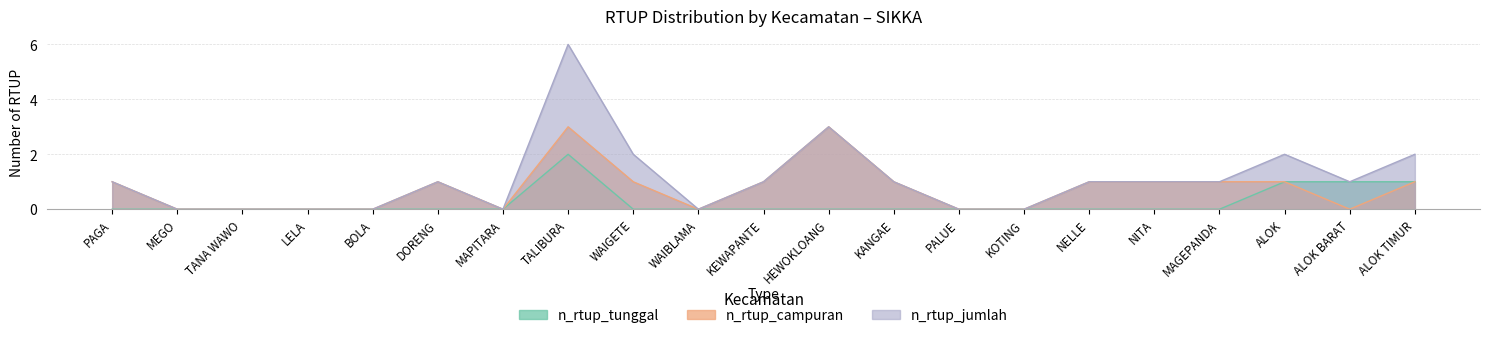

True or false: n_rtup_campuran and n_rtup_jumlah intersect in this chart.

False